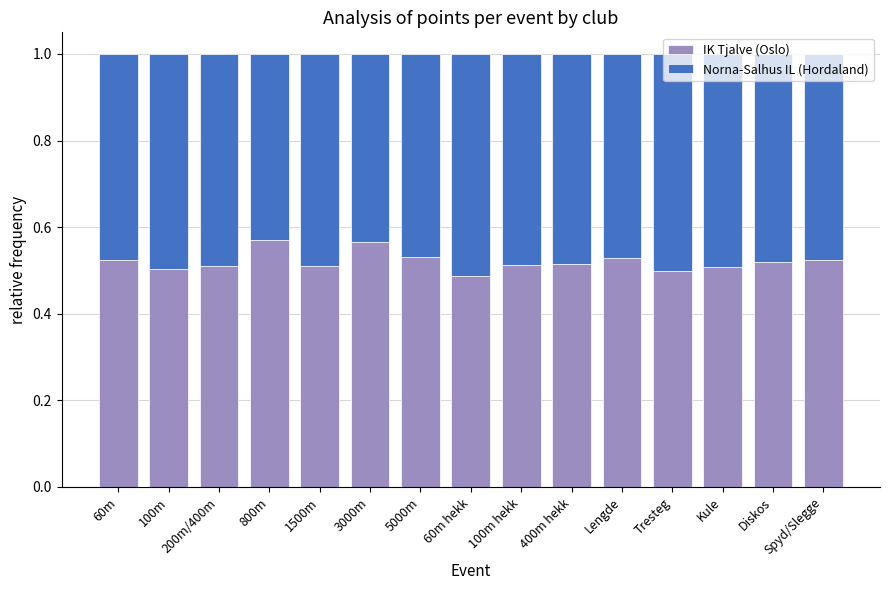

How many distinct data groups are displayed?

2